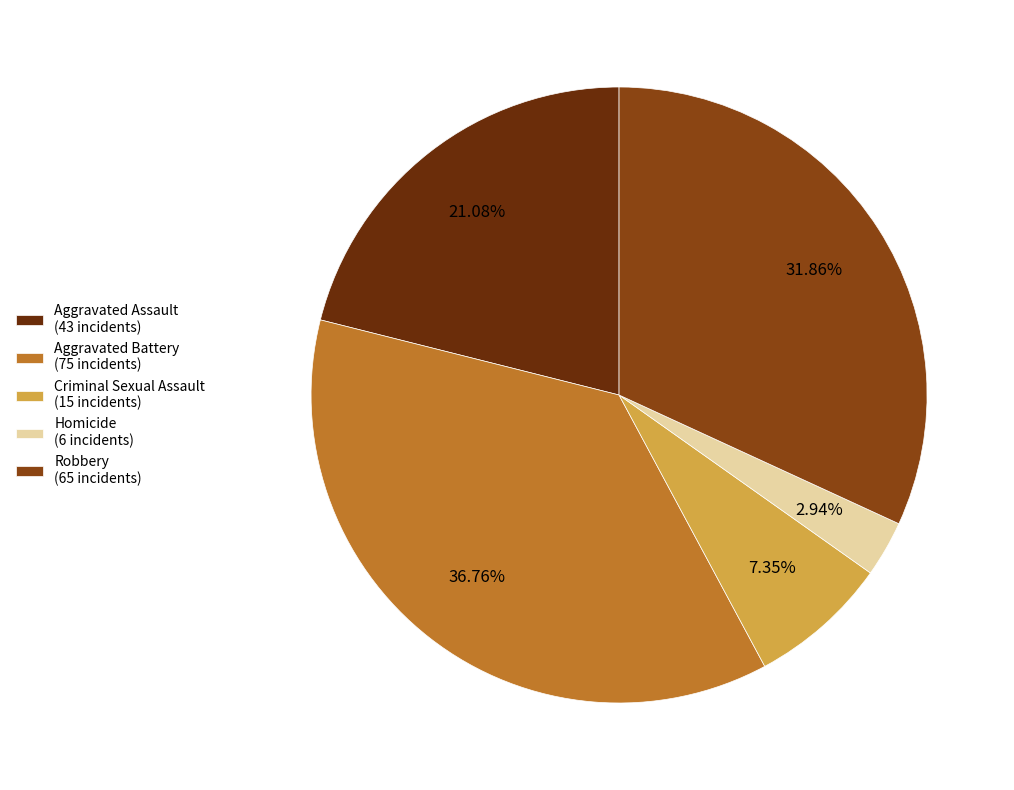

Is there any slice that represents more than half of the pie?

No